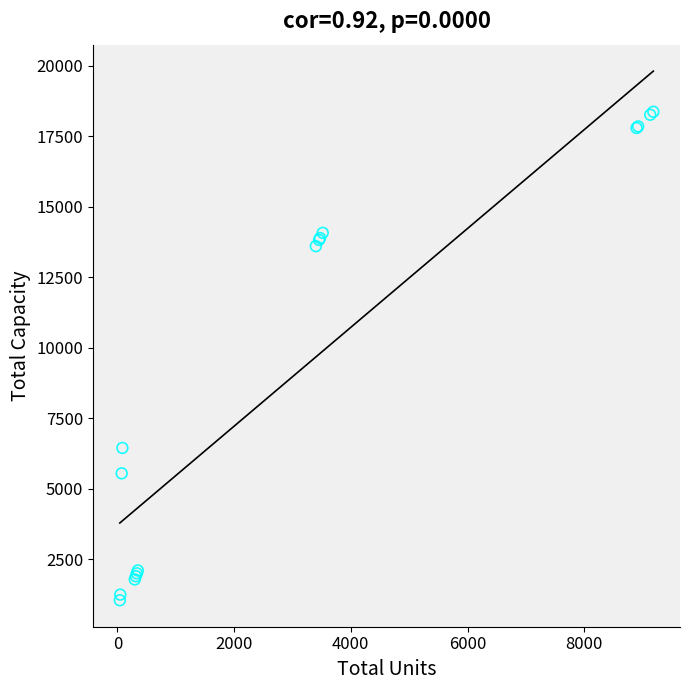

What Y value in the scatter plot is closest to 9709?

6450